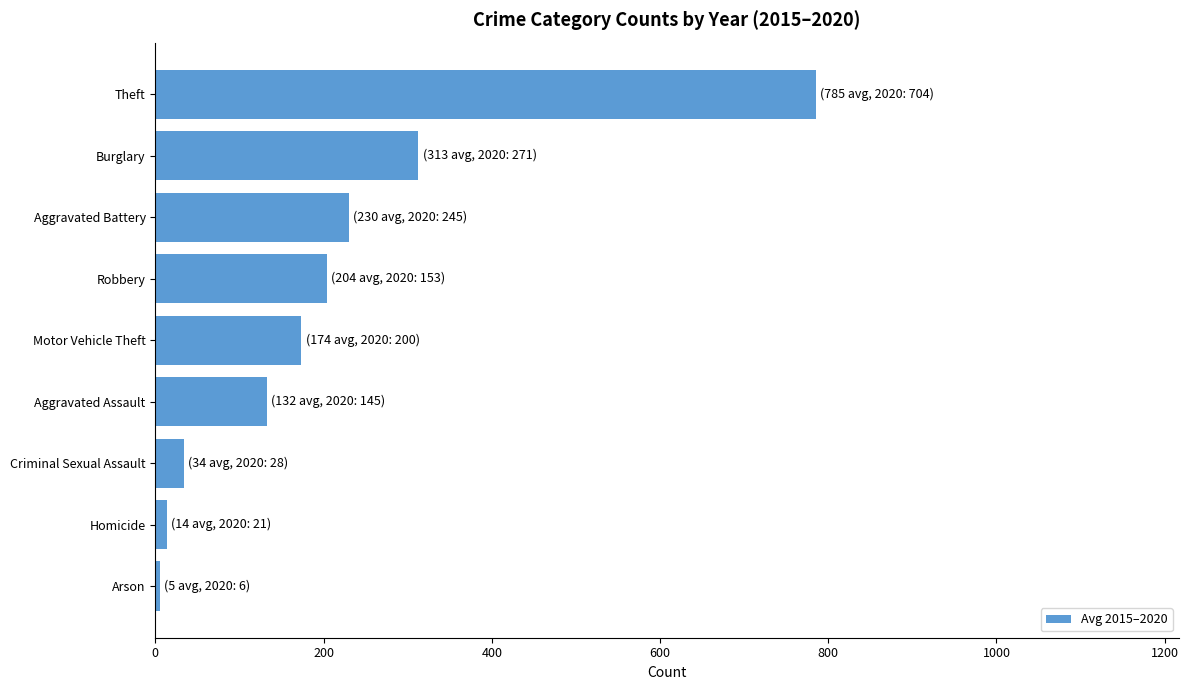

Is it true that the value at Burglary is 312.8?

True